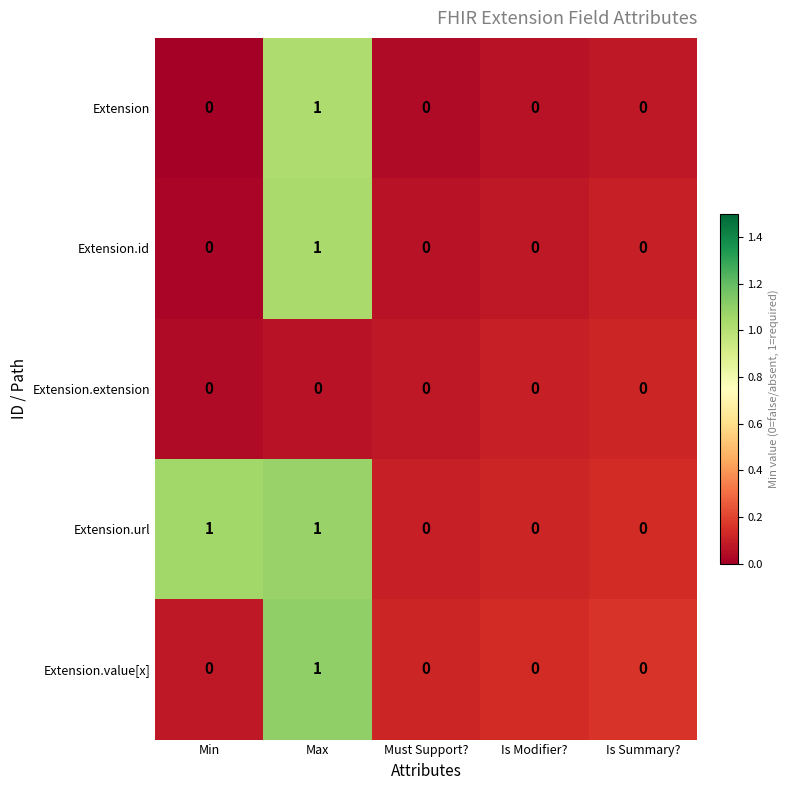

What is the total value across all series at Max?

4